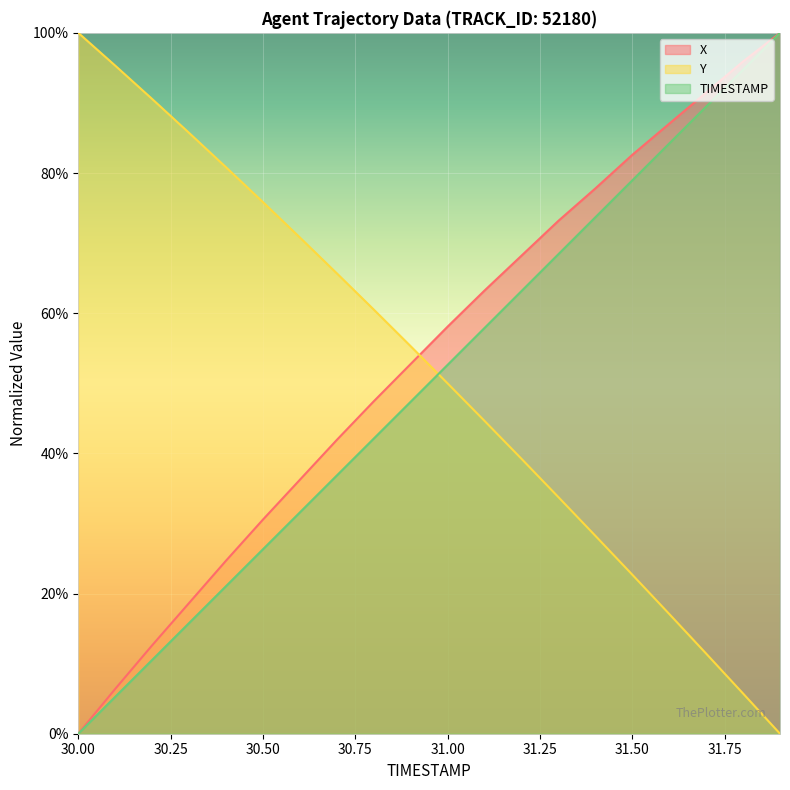

The value of TIMESTAMP at 31.7 is 30.5. True or false?

False